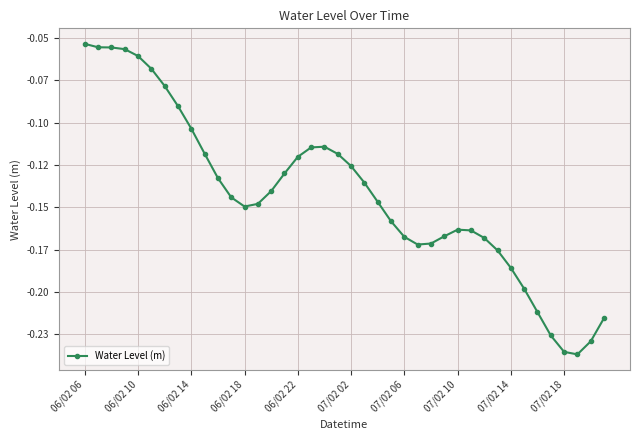

Is this an area chart (filled region under the line)?

No